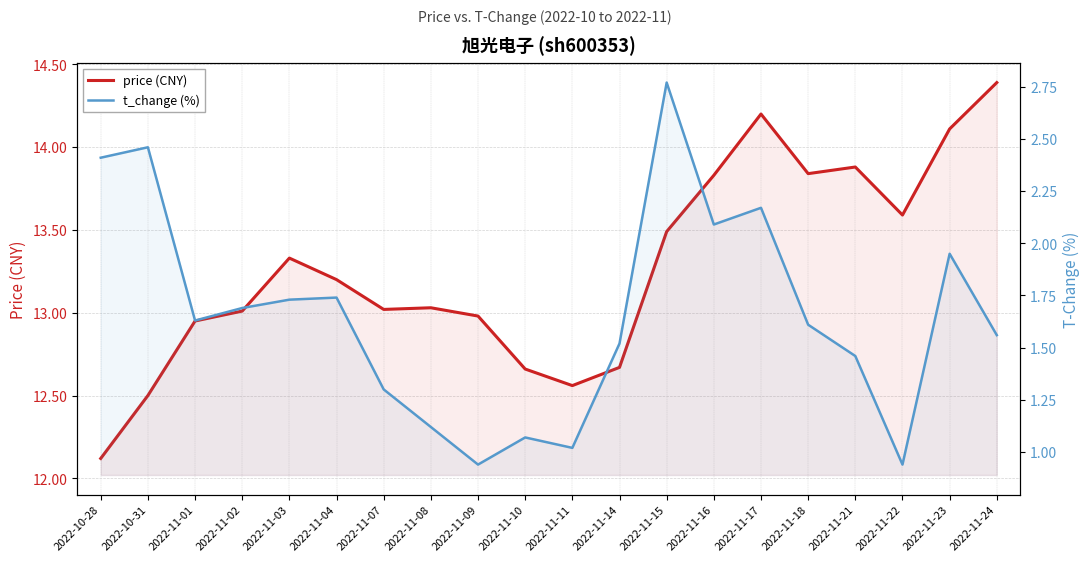

Rank the series by their average value, from highest to lowest.

price (CNY), t_change (%)